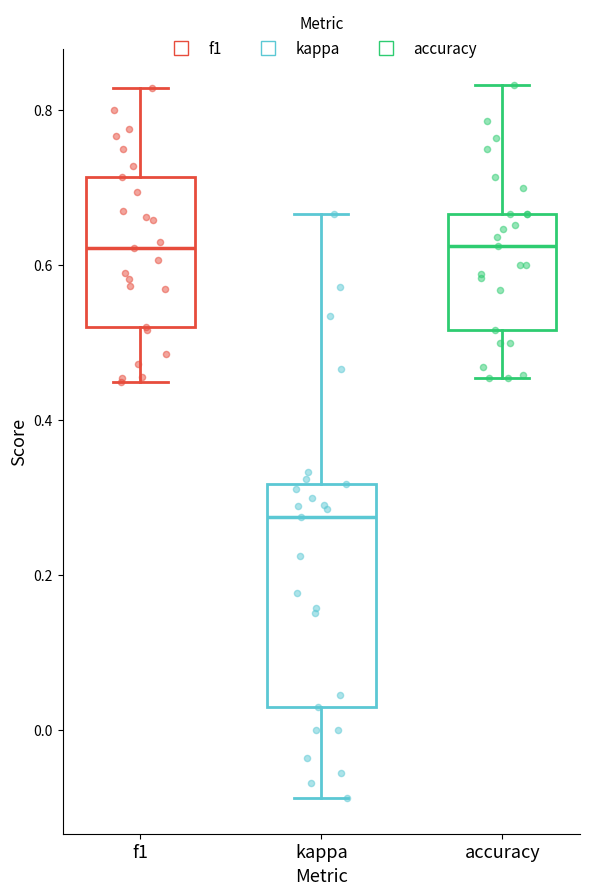

Which box is the tallest, from its lower edge to its upper edge?

kappa